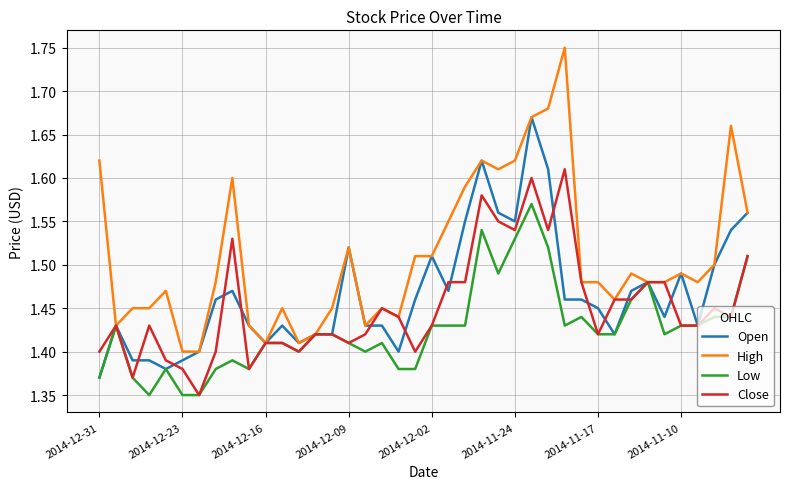

What is the sum of all High values?

60.4